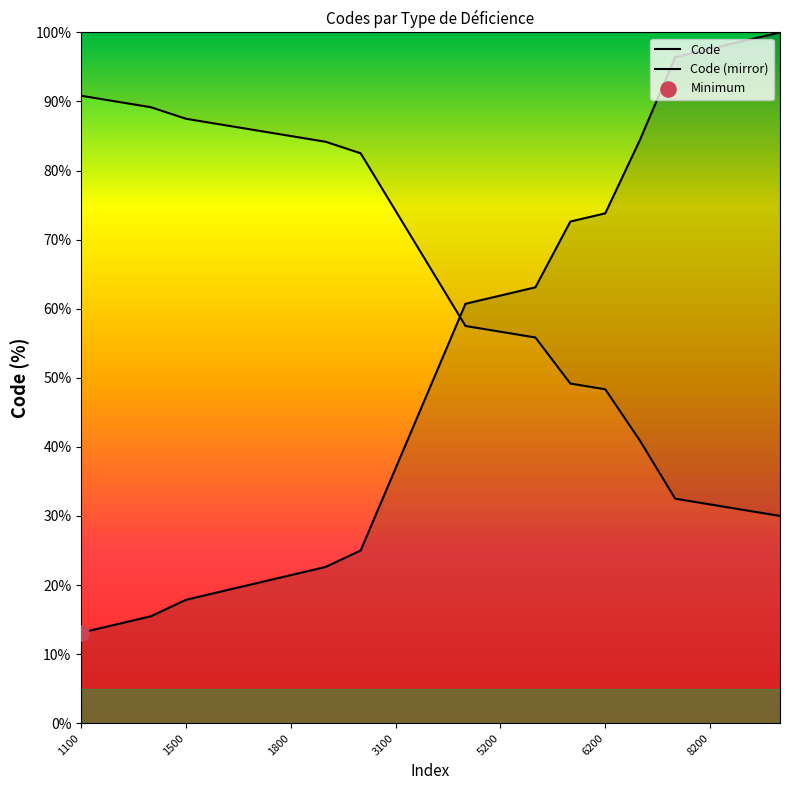

Which has a higher value, 5100 or 4100?

5100